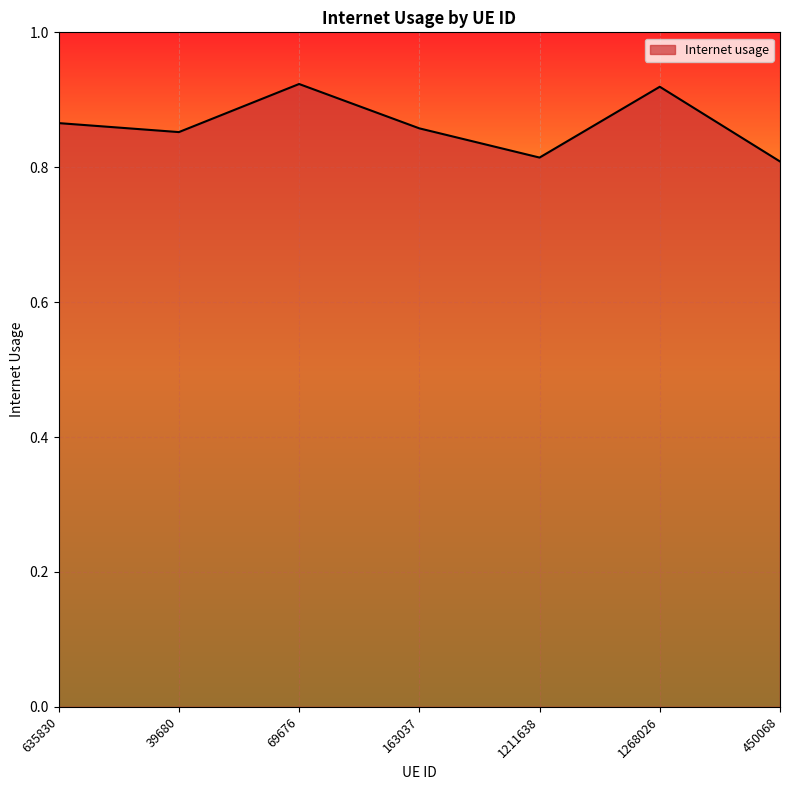

What position from the right is 163037?

4